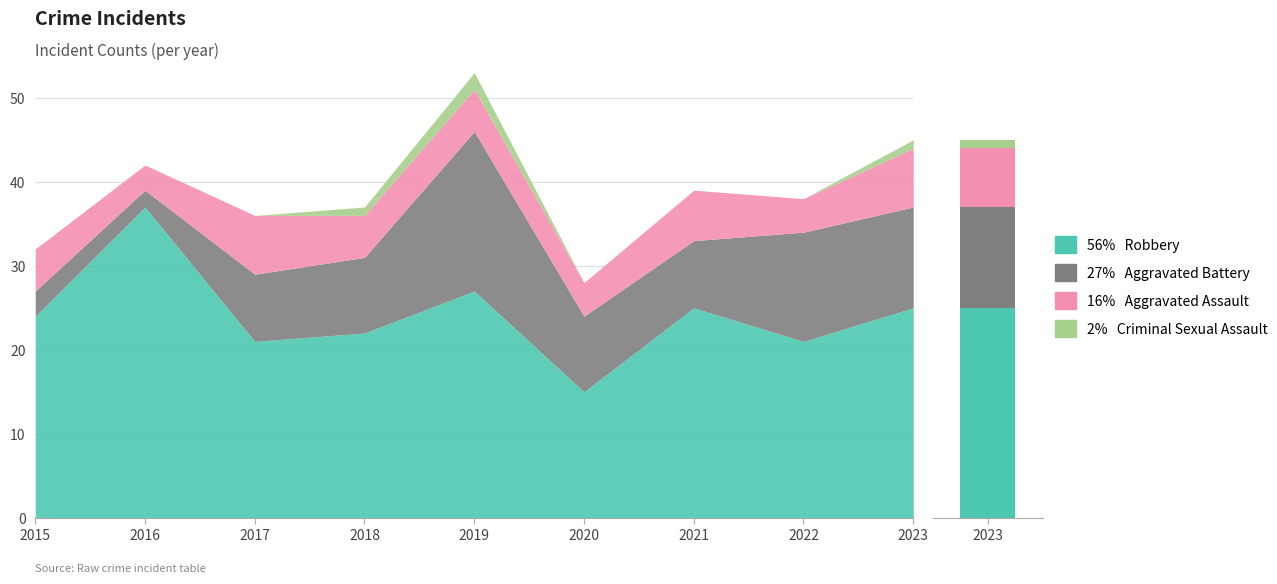

Between 2016 and 2015, which is larger?

2016